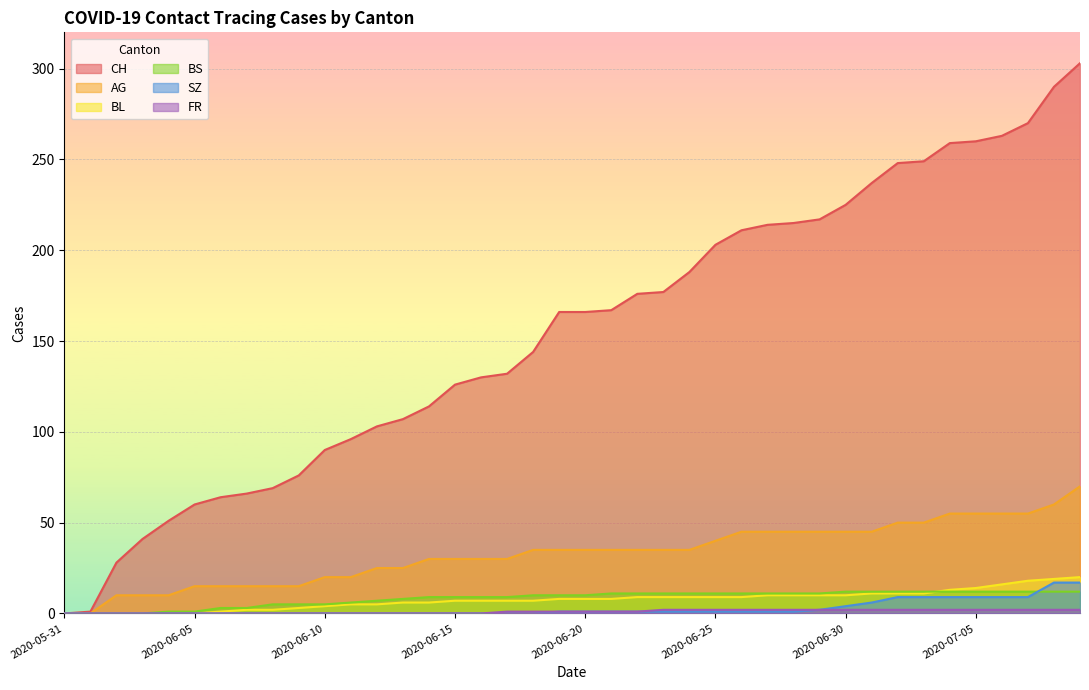

How many lines are shown in the chart?

6